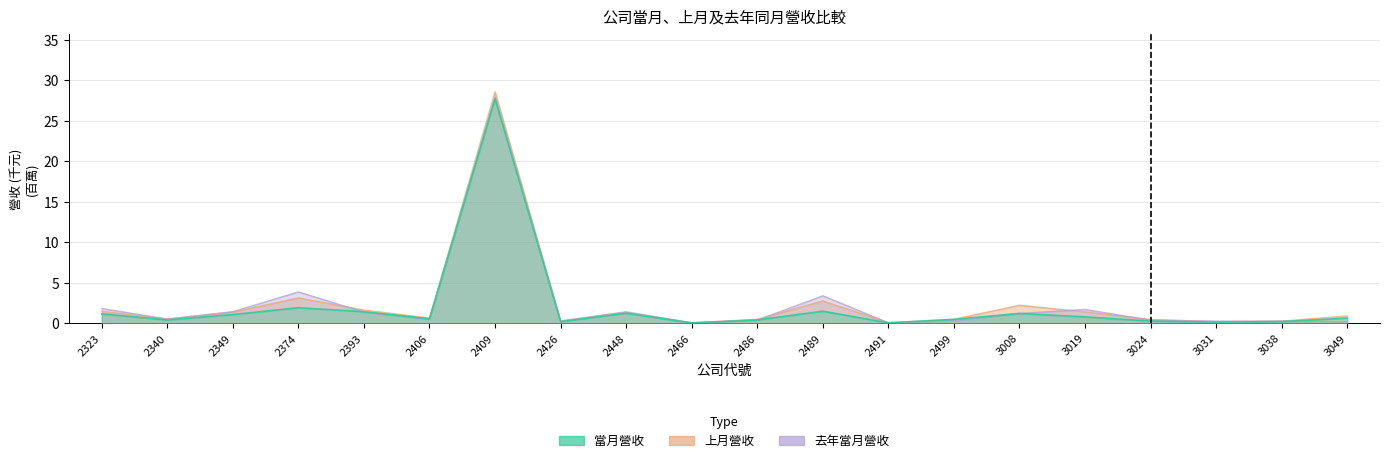

Reading left to right, transcribe all the data shown in this chart.

當月營收: 2323=1.2	2340=0.4	2349=1.1	2374=1.9	2393=1.4	2406=0.6	2409=27.7	2426=0.2	2448=1.3	2466=0.1	2486=0.4	2489=1.5	2491=0.1	2499=0.5	3008=1.2	3019=0.8	3024=0.3	3031=0.1	3038=0.2	3049=0.7
上月營收: 2323=1.5	2340=0.6	2349=1.4	2374=3.2	2393=1.7	2406=0.7	2409=28.6	2426=0.3	2448=1.4	2466=0.1	2486=0.5	2489=2.8	2491=0.1	2499=0.5	3008=2.2	3019=1.4	3024=0.5	3031=0.2	3038=0.3	3049=0.9
去年當月營收: 2323=1.8	2340=0.5	2349=1.4	2374=3.9	2393=1.4	2406=0.5	2409=28.0	2426=0.3	2448=1.4	2466=0.1	2486=0.4	2489=3.4	2491=0.1	2499=0.4	3008=1.2	3019=1.7	3024=0.4	3031=0.3	3038=0.3	3049=0.2